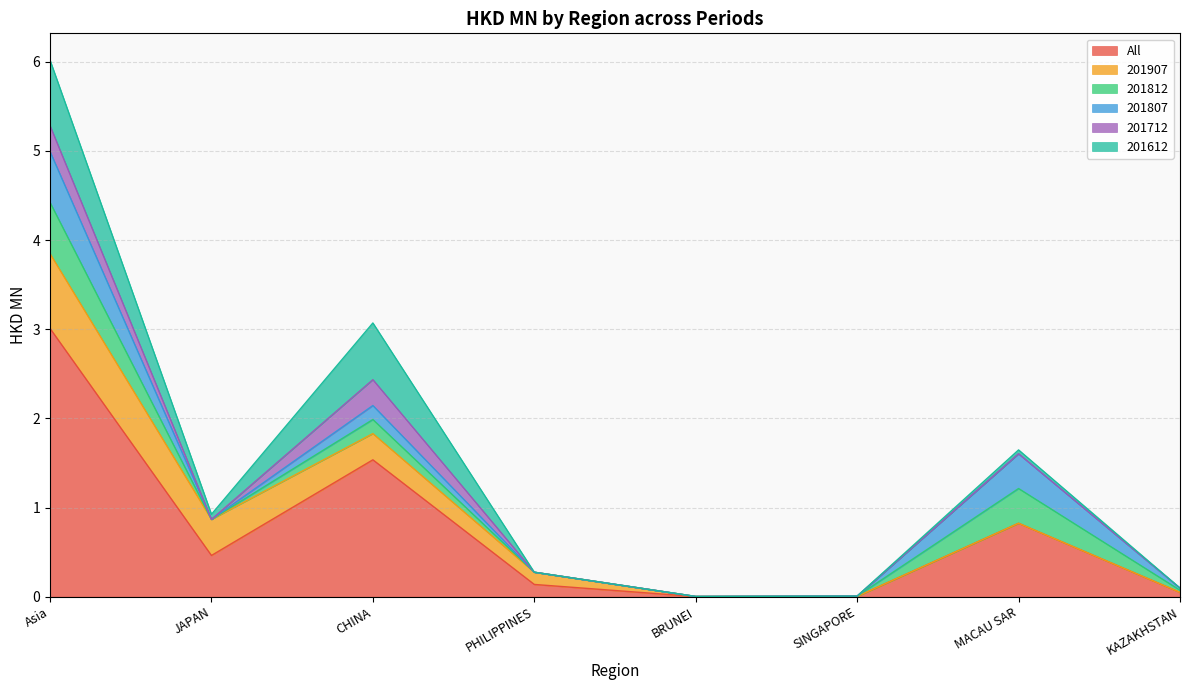

True or false: 201712 has a value of 0.3 at CHINA.

True